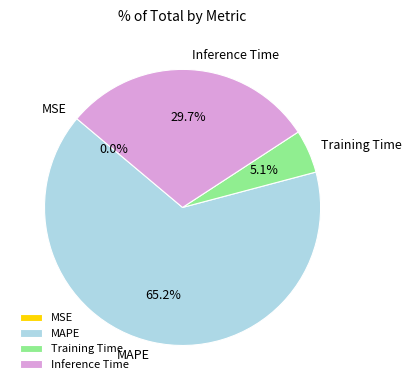

To the nearest percent, what portion does Inference Time represent?

30%